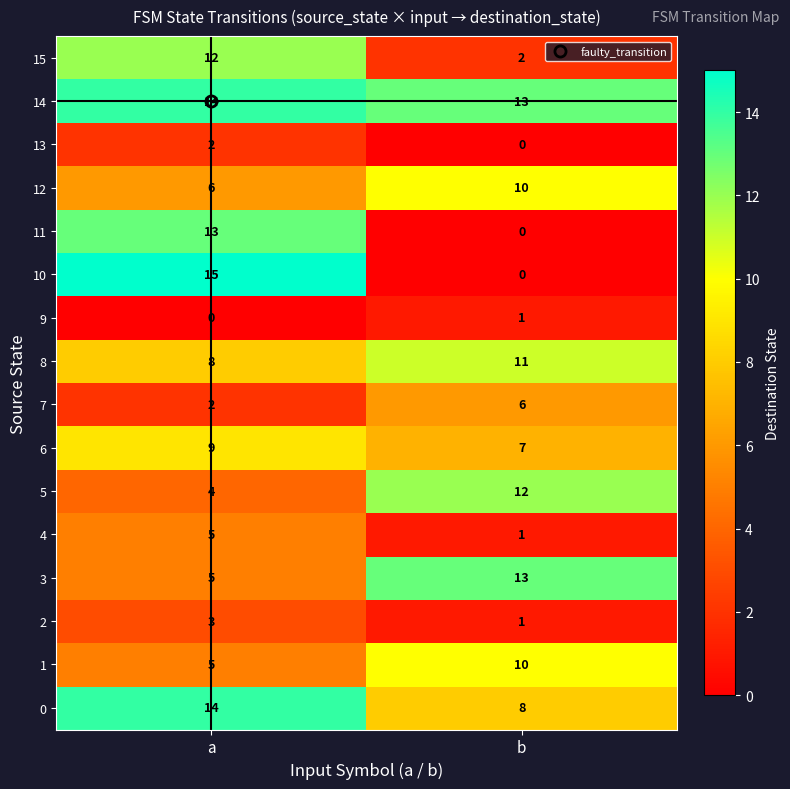

How many data points in 5 are less than 12?

1